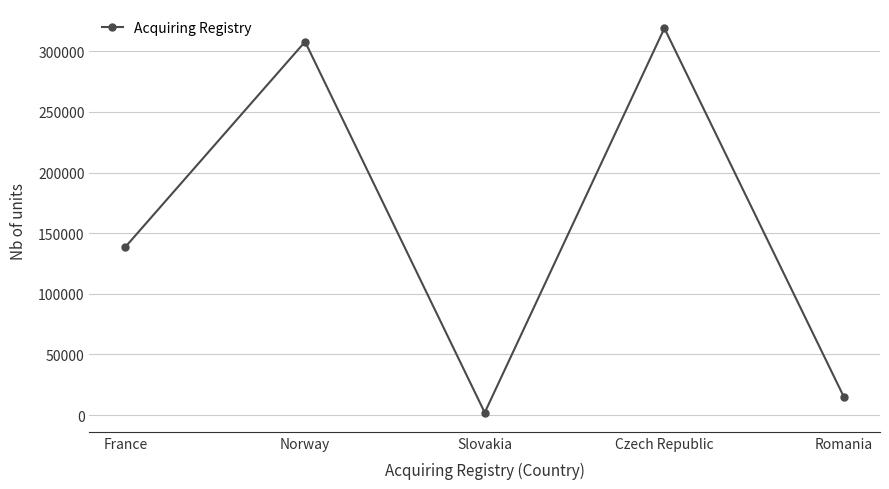

What is the difference between the values at Slovakia and Romania?

12632